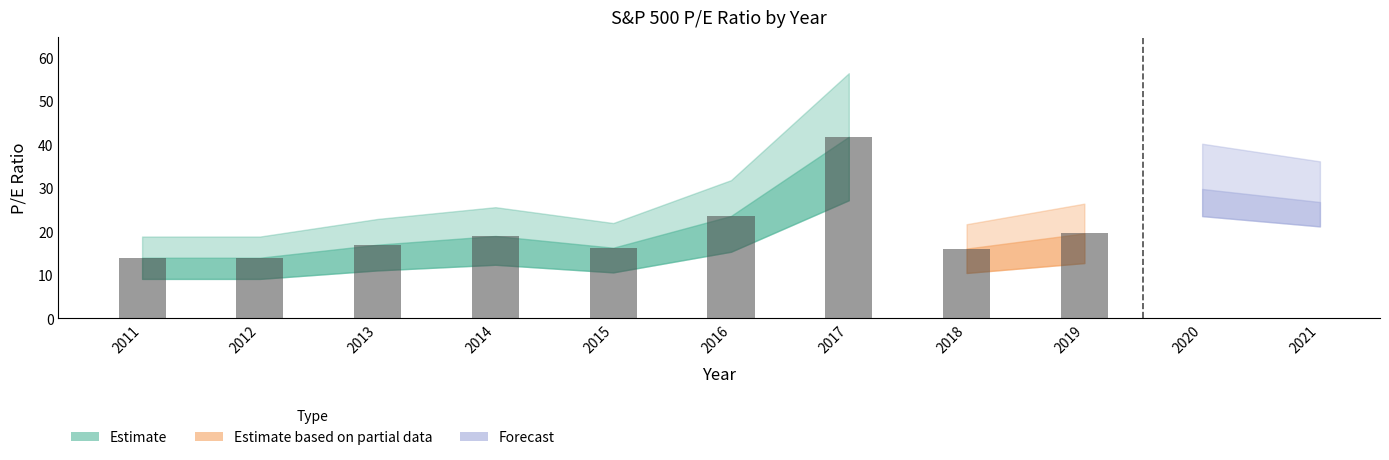

Reading left to right, list all the values displayed in this chart.

13.9	13.9	16.9	18.9	16.2	23.5	41.7	16.0	19.5	29.7	26.7